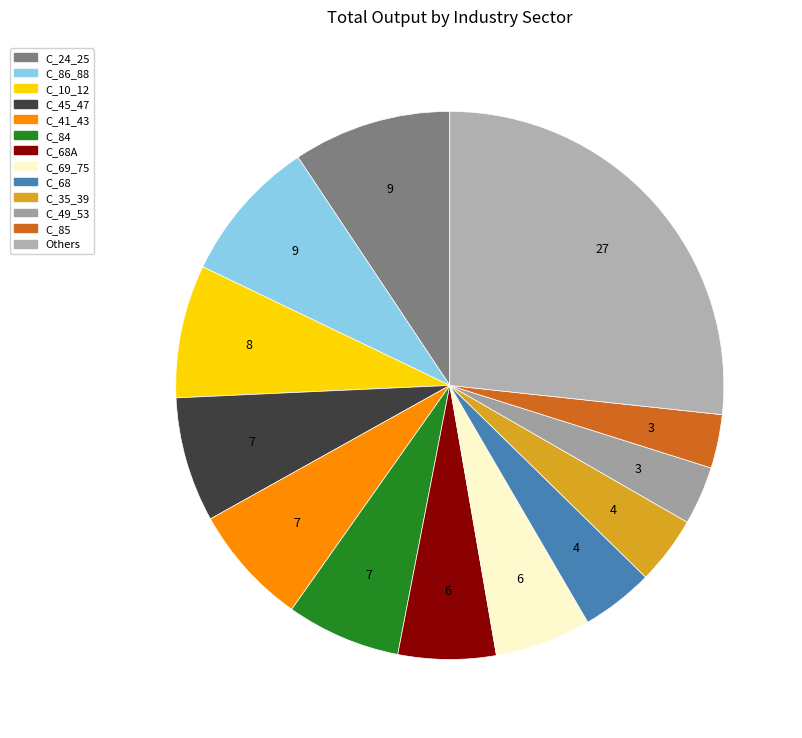

Count the number of slices in the pie.

13